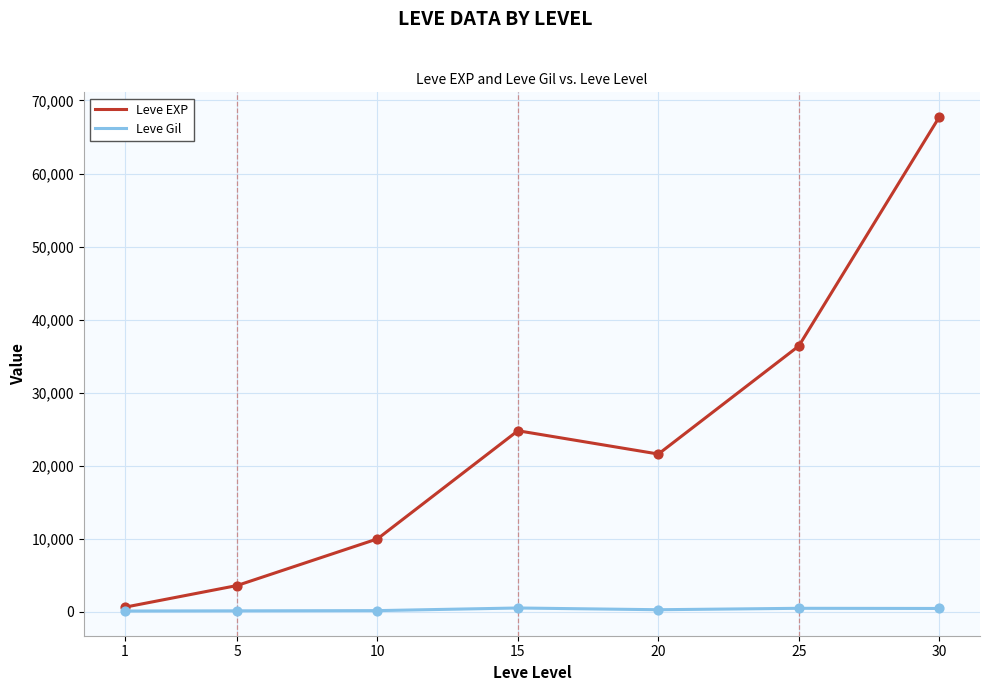

What is the total value across all series at 25?

36875